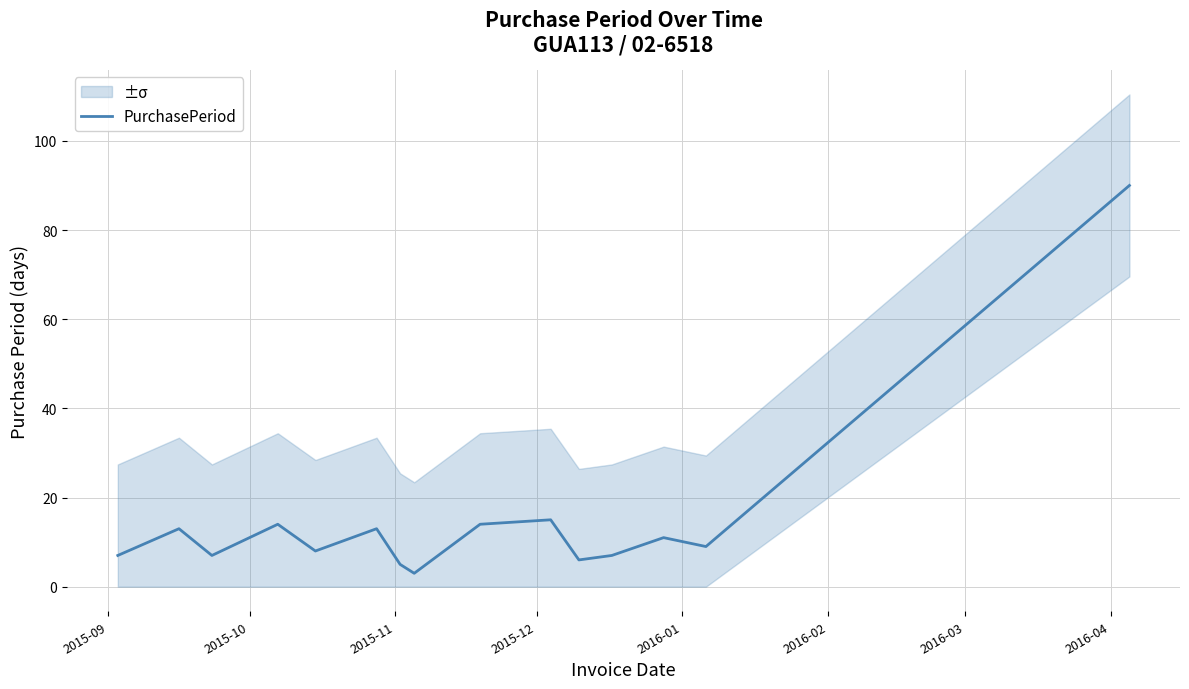

What is the maximum value for PurchasePeriod?

90